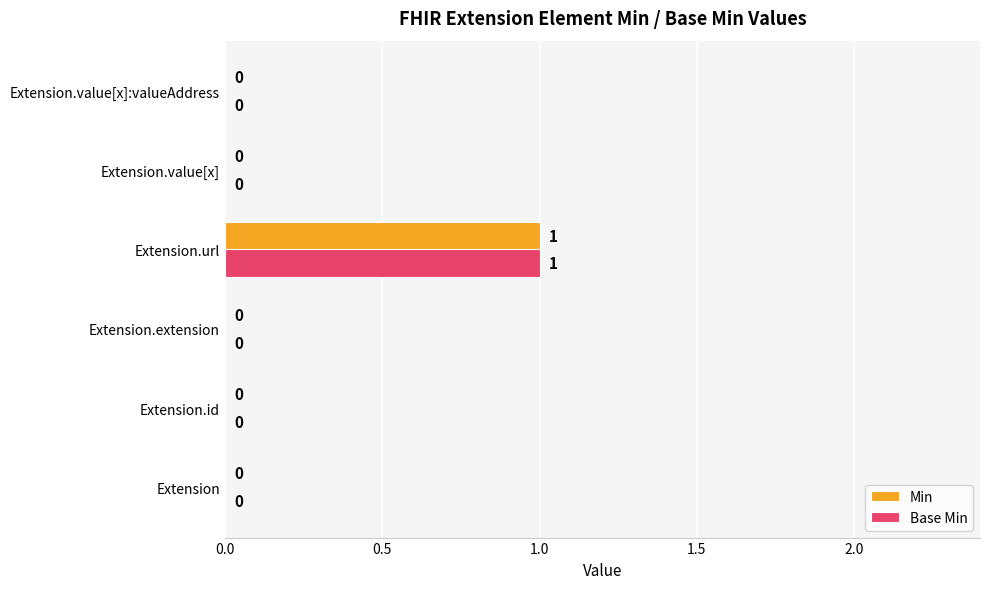

What is the maximum value shown in the chart?

1